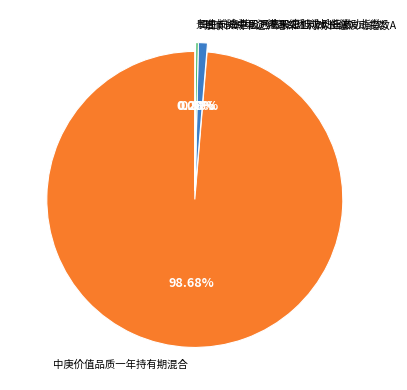

Which has a higher value, 中庚价值品质一年持有期混合 or 景顺长城中证沪港深红利成长低波动指数A?

中庚价值品质一年持有期混合